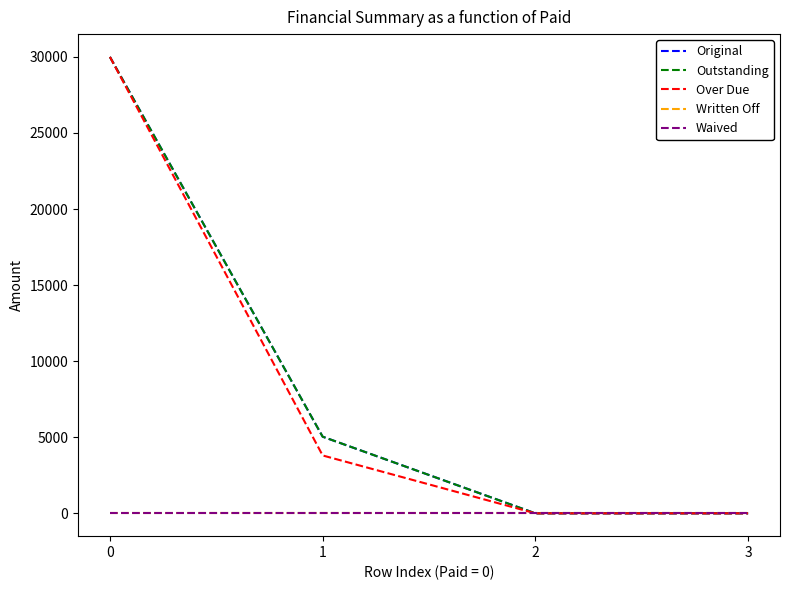

Is the value of Outstanding at 3 greater than the value of Waived at 0?

No